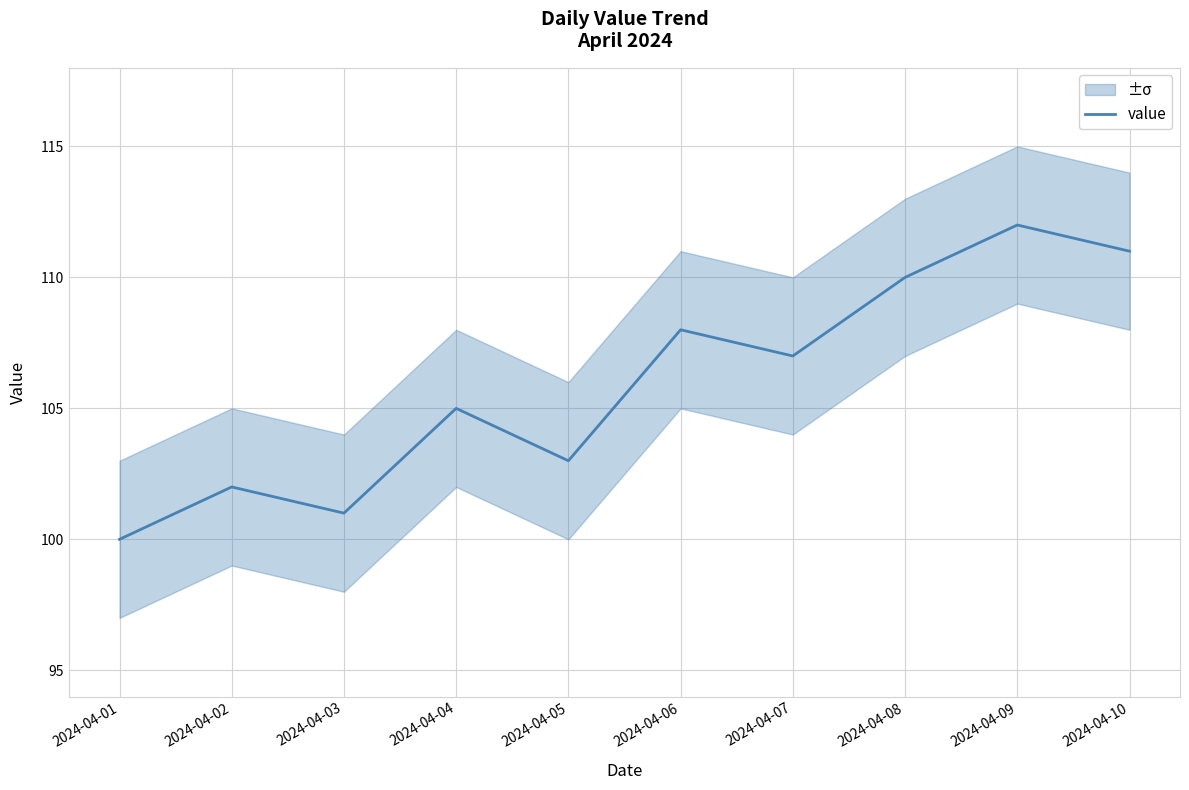

The chart shows a value of 188 at 2024-04-07. True or false?

False